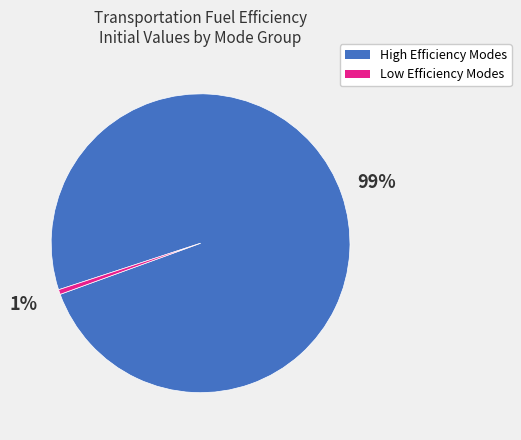

To the nearest percent, what is the average slice percentage?

50%